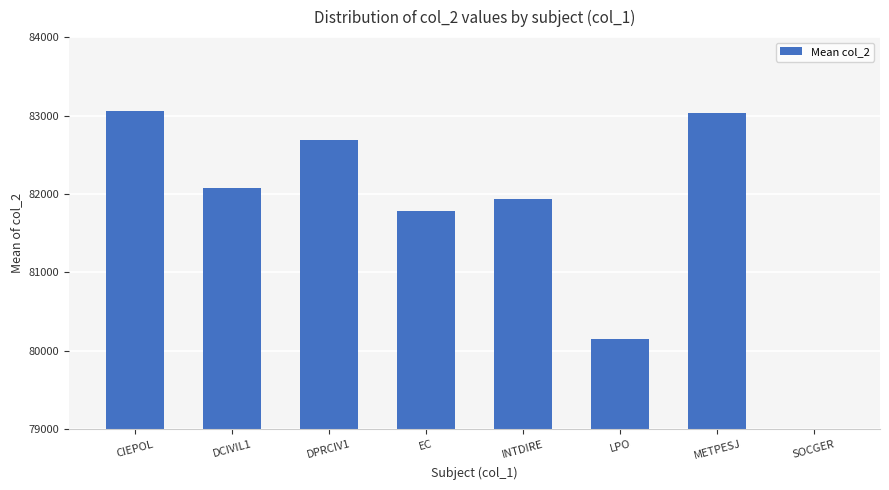

The chart shows a value of 26508 at INTDIRE. True or false?

False